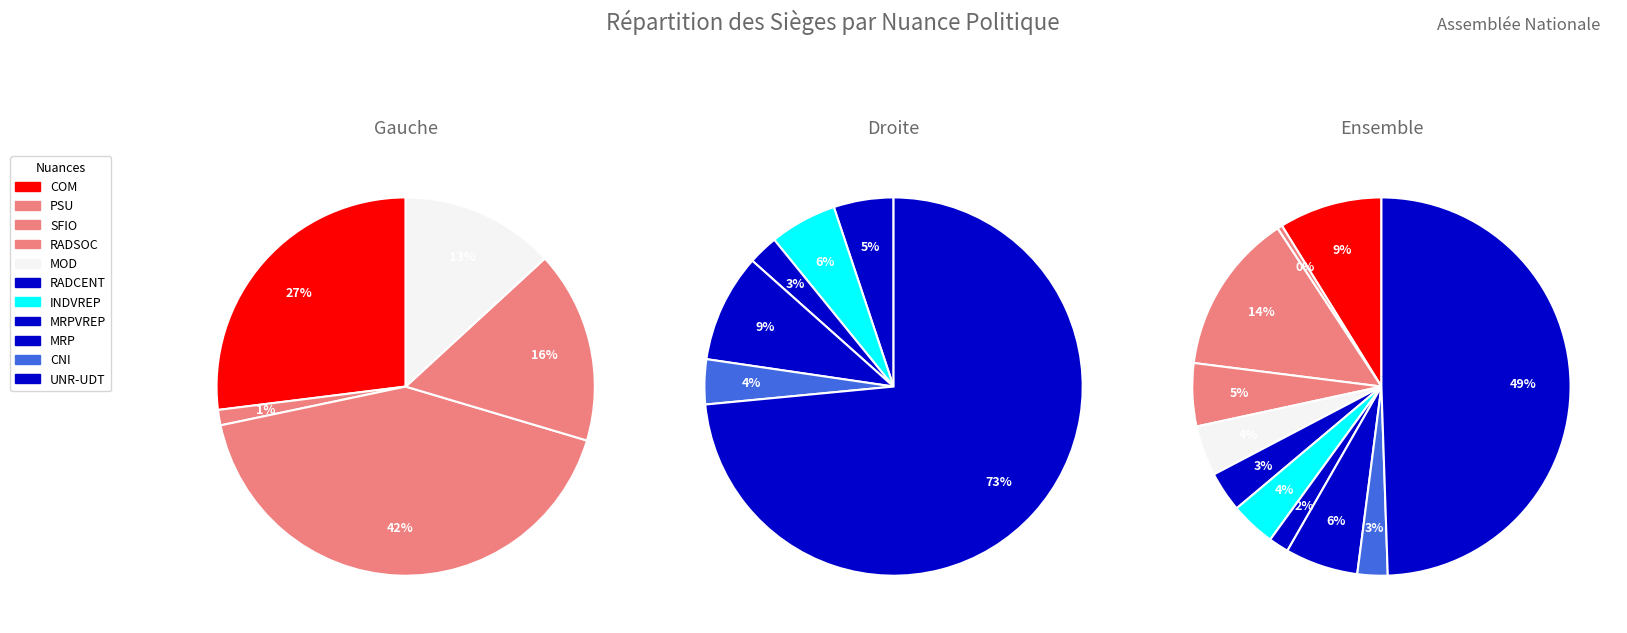

What is the change in value from RADCENT to RADSOC?

+9